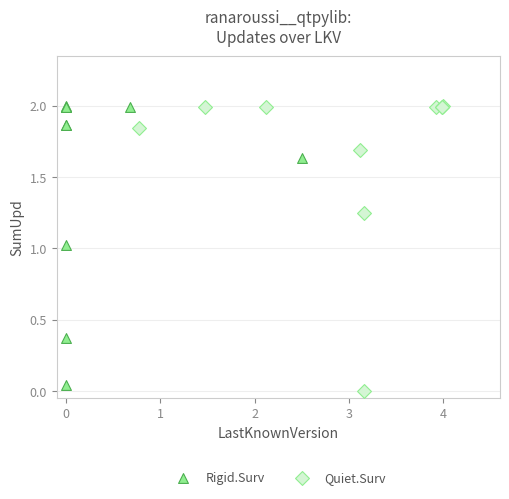

Which series contains the lowest Y value?

Quiet.Surv